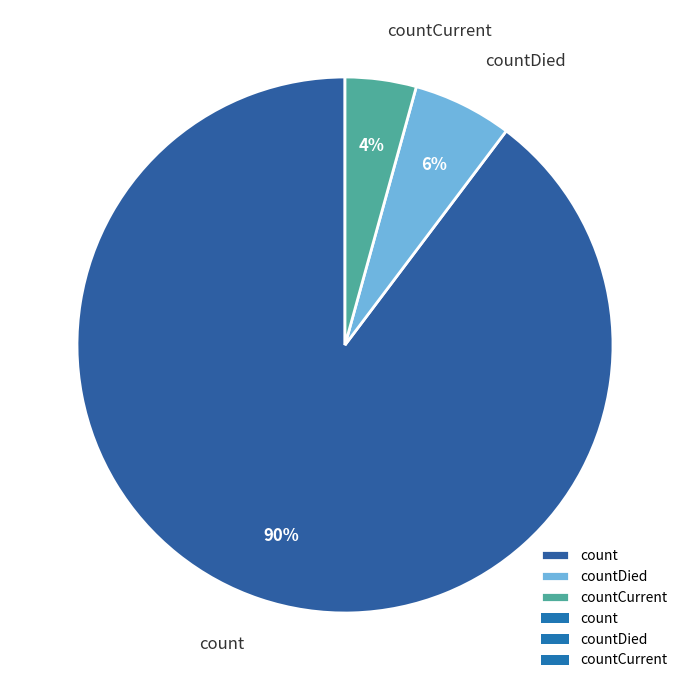

Rank the categories by value from lowest to highest.

countCurrent, countDied, count